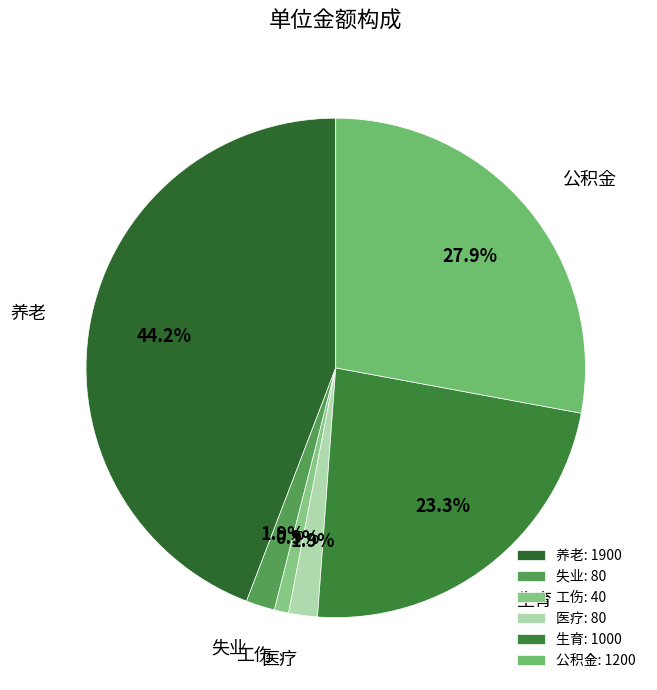

Count the number of slices in the pie.

6